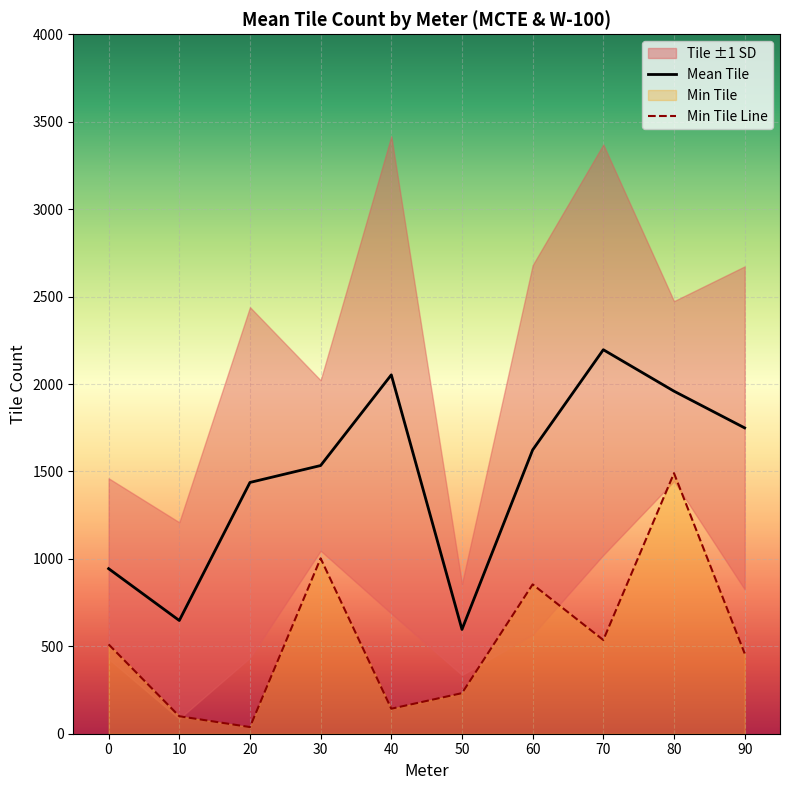

True or false: Mean Tile and Min Tile Line intersect in this chart.

False